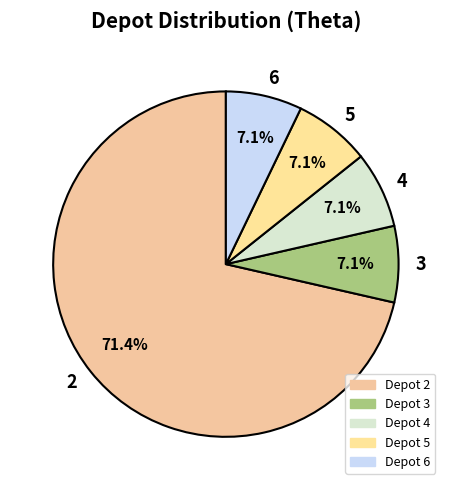

Approximately how many times larger is the value at 4 compared to 3?

1.0